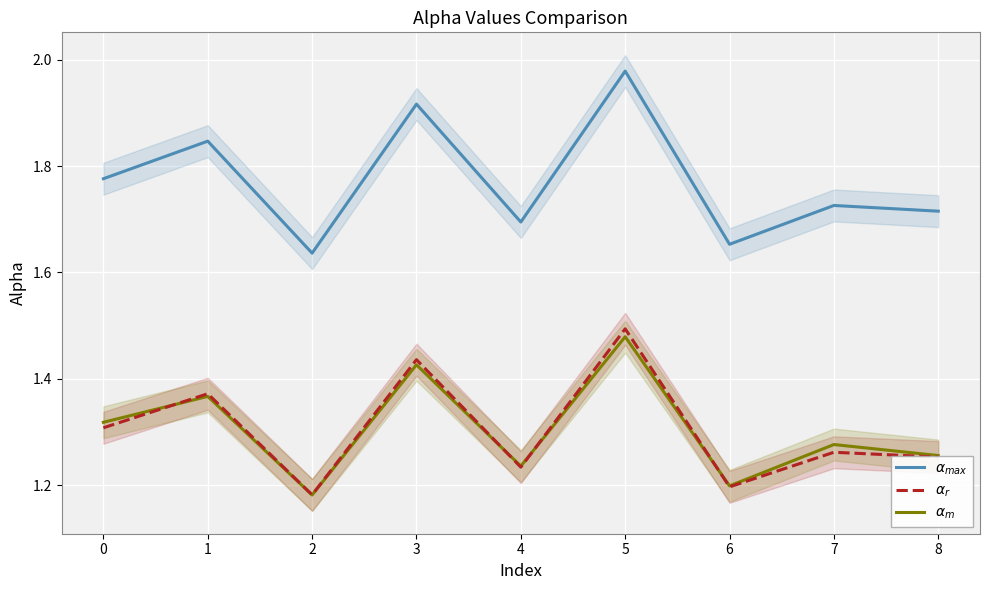

What is the lowest value of the $\alpha_{r}$ series?

1.2